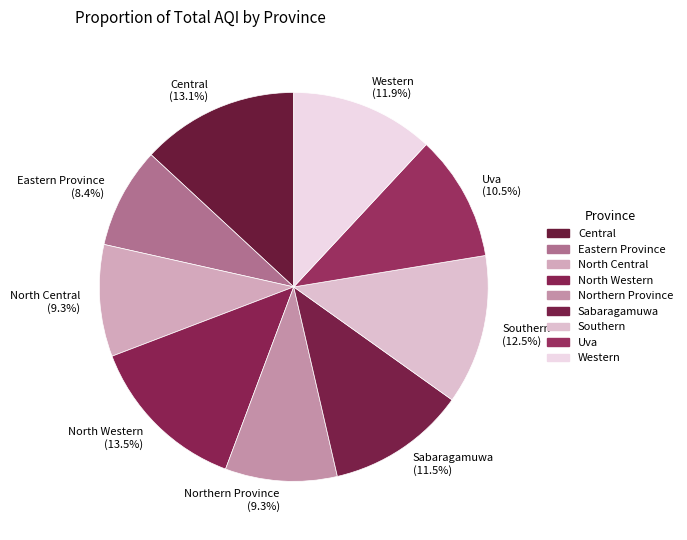

Do Southern and Uva together represent more than half of the pie?

No